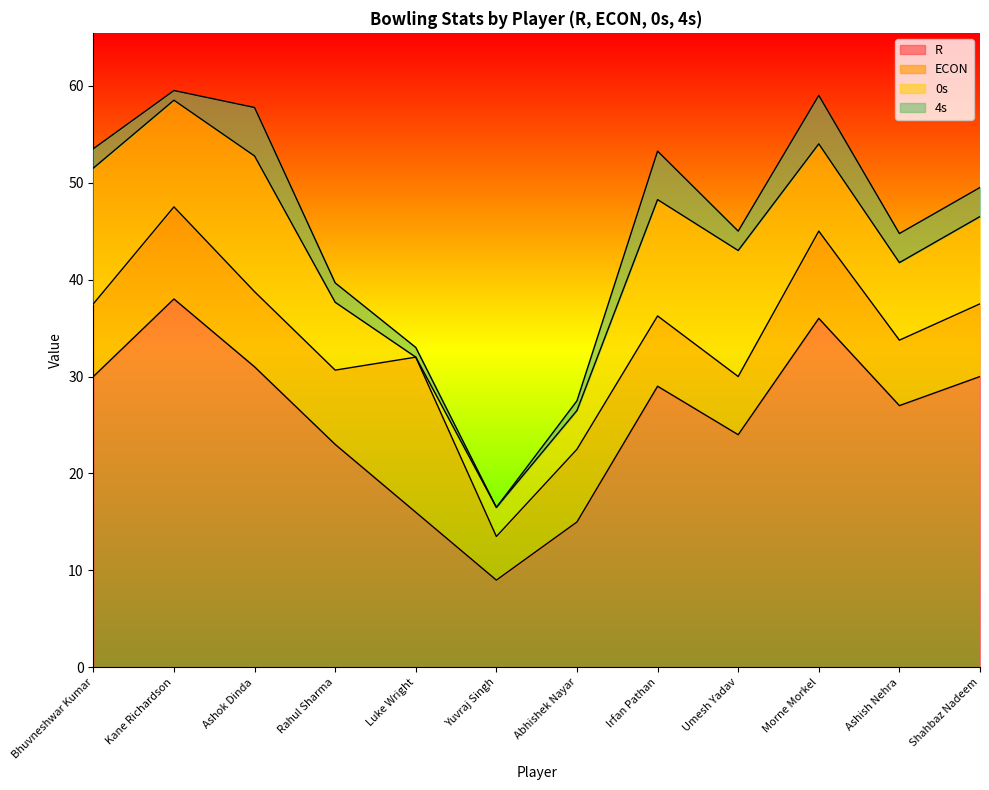

How many times do ECON and 0s cross each other?

2